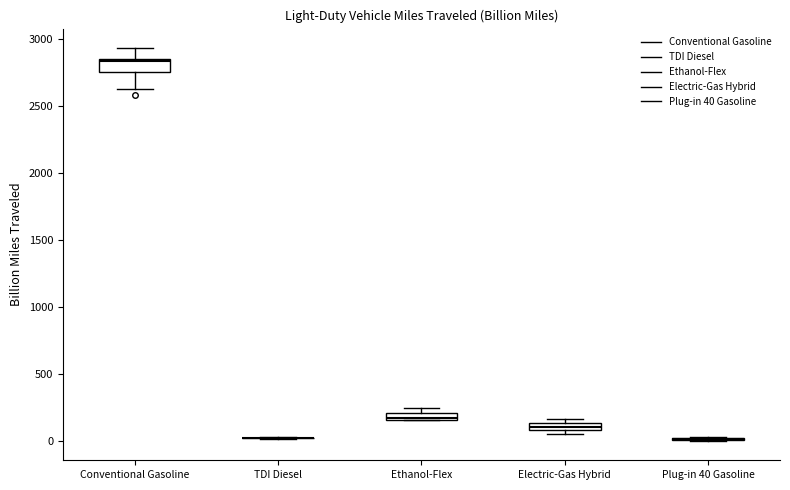

Where does the upper whisker of the box for Conventional Gasoline end on the y-axis? The values are not printed on the chart, so give them approximately, as read against the axis.

2950